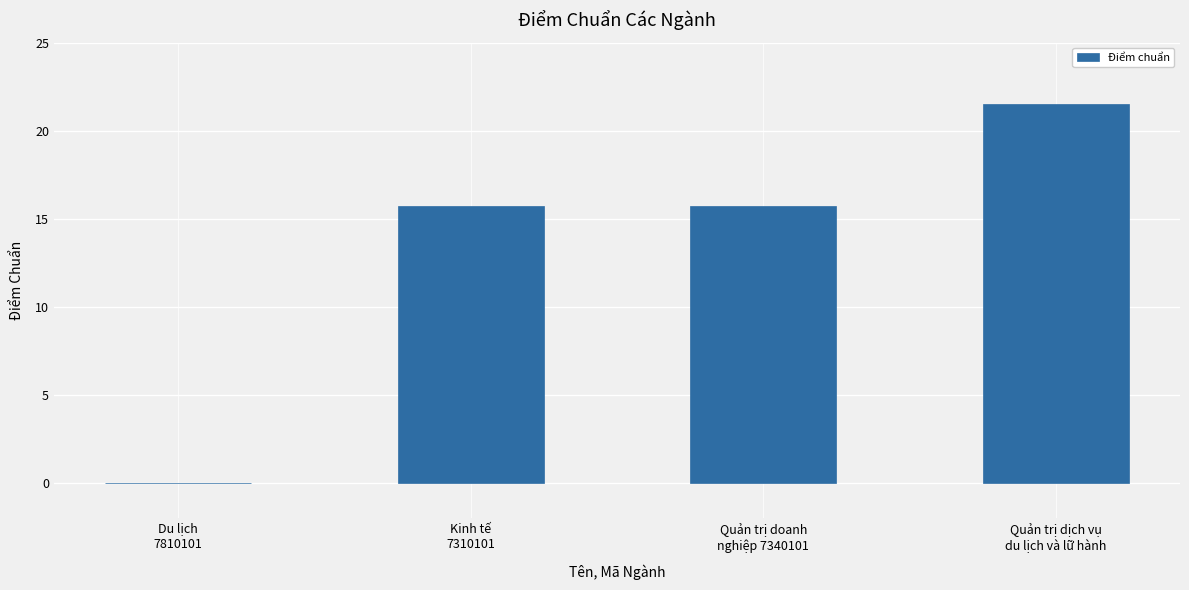

What is the maximum value shown in the chart?

21.5